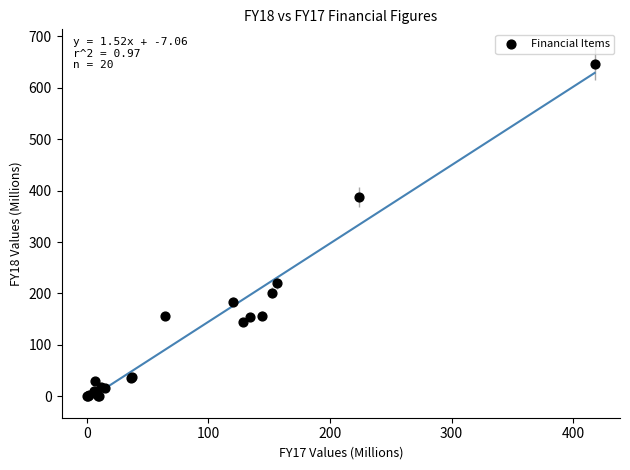

What Y value in the scatter plot is closest to 323?

388.1